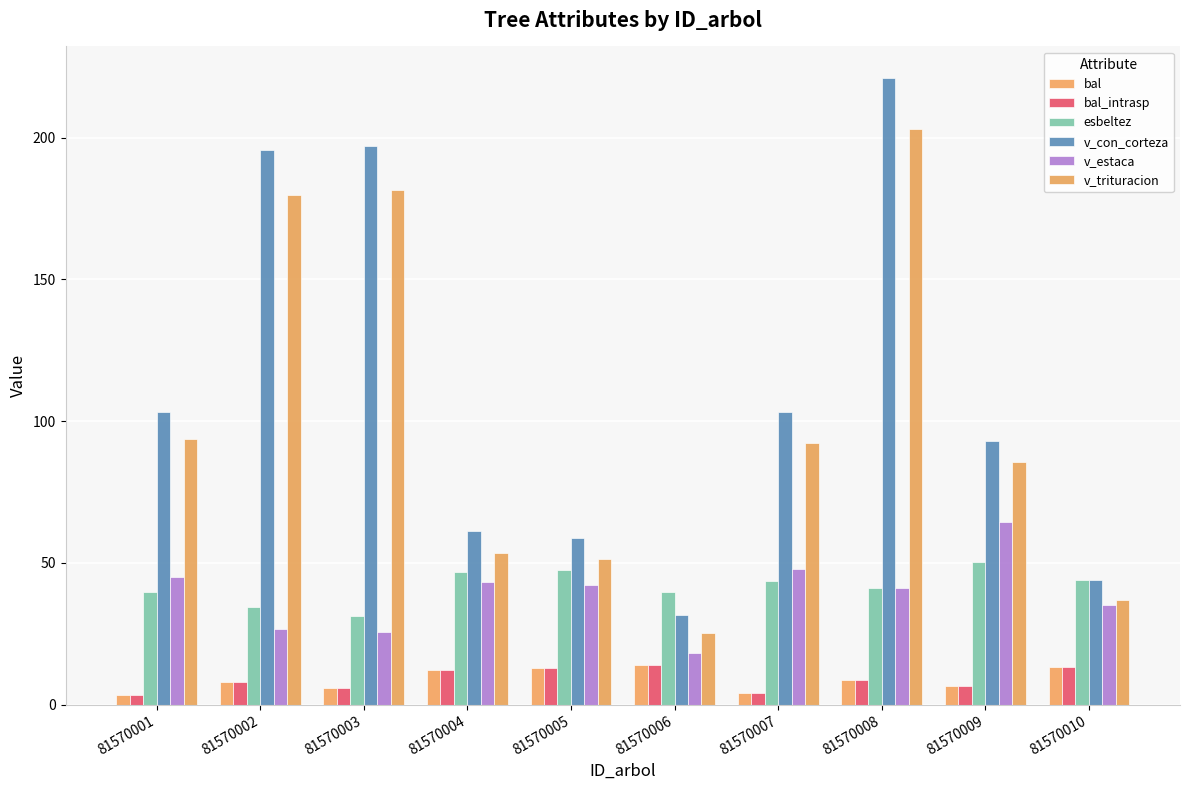

At which label does bal_intrasp first exceed 8?

81570004